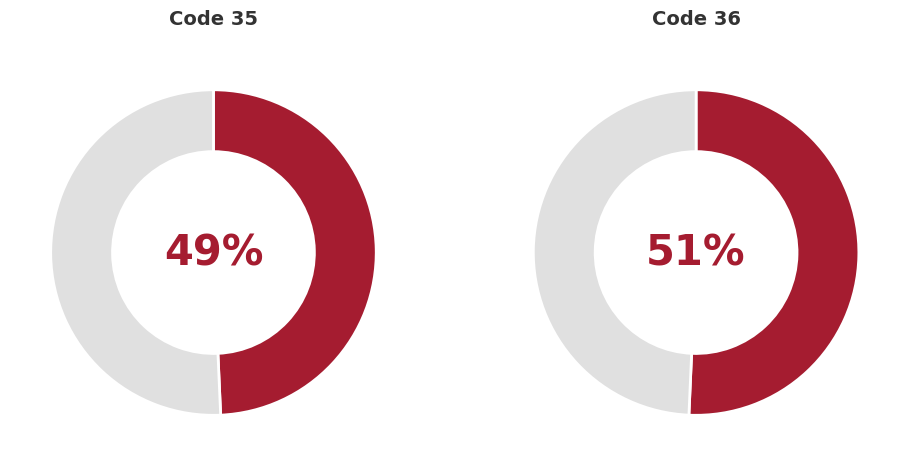

True or false: 36 accounts for 51% of the total.

True